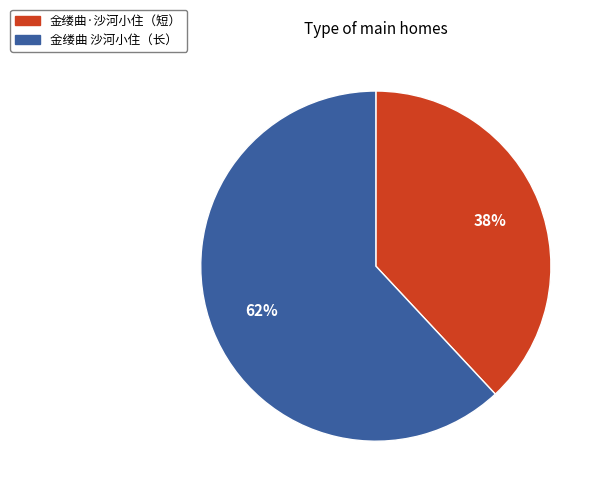

How many slices are in this pie chart?

2